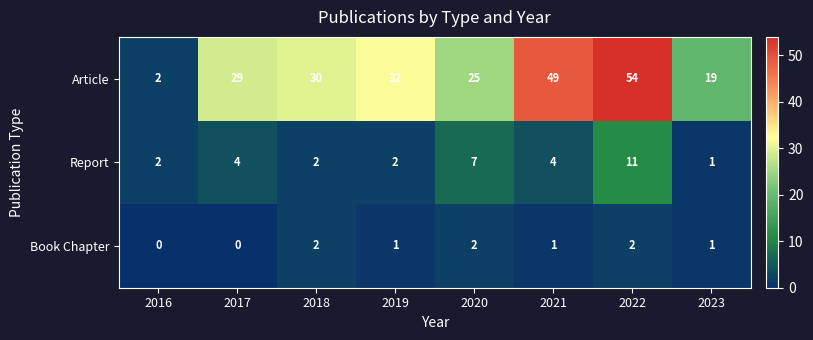

What is the sum of the Report values at 2022 and 2019?

13